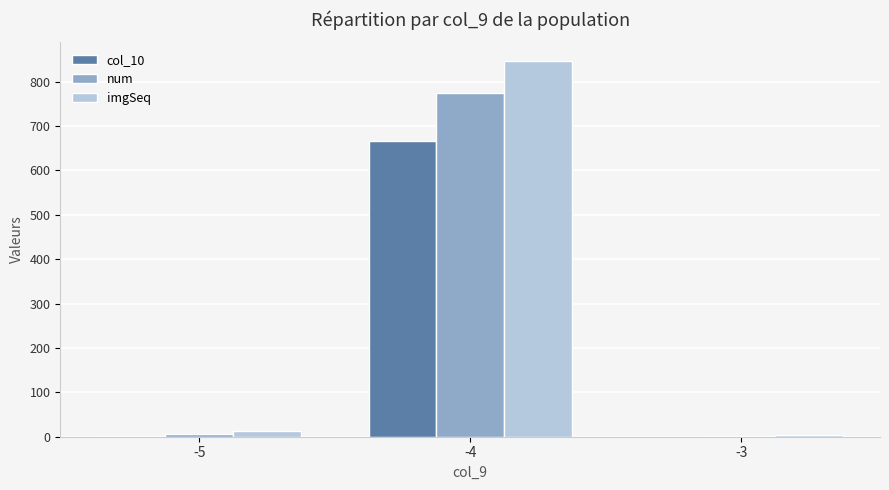

Which series has the widest spread of values?

imgSeq